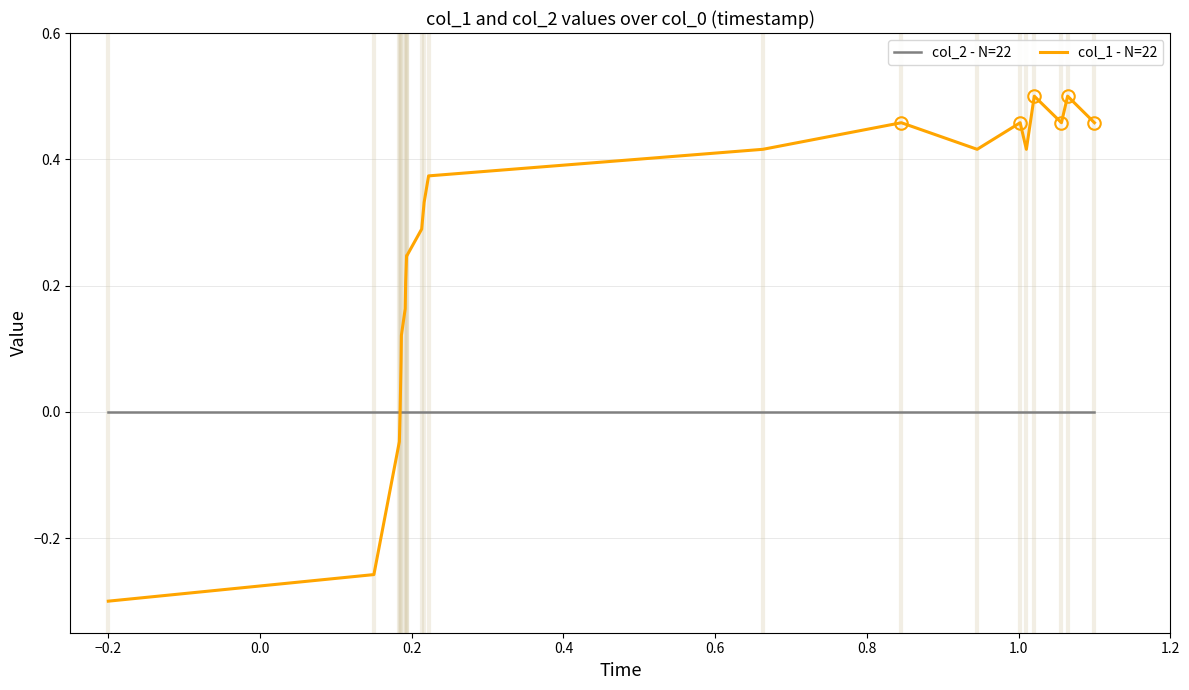

Which series has the largest range (max minus min)?

col_1 - N=22